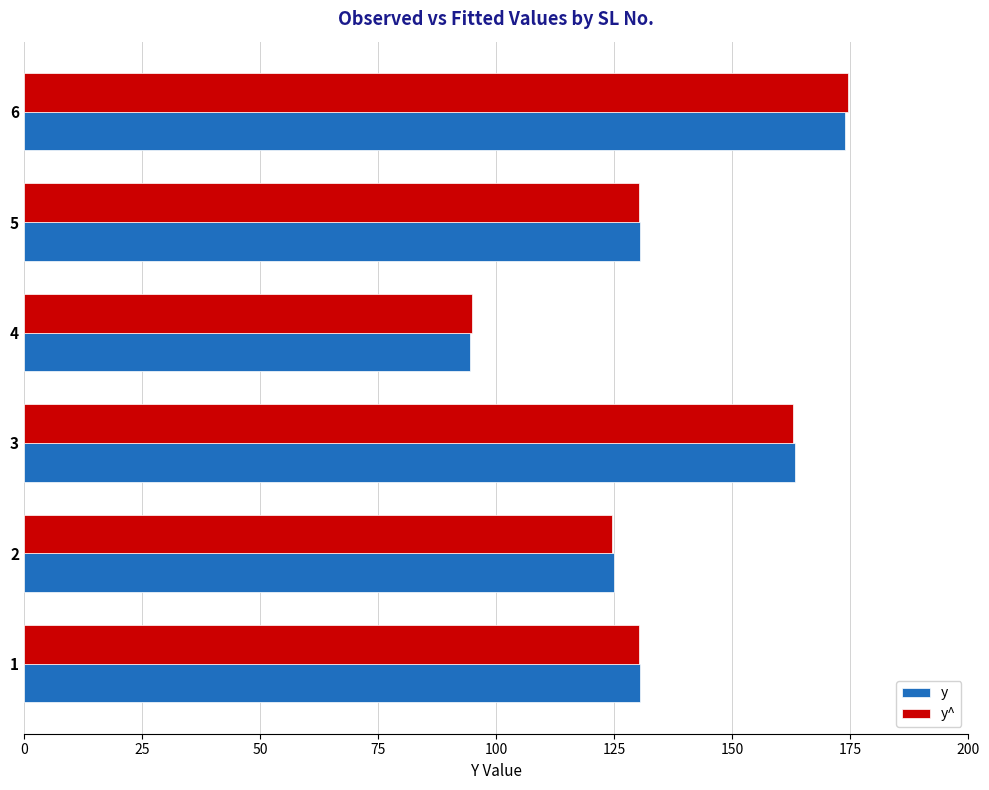

Which series has the largest range (max minus min)?

y^